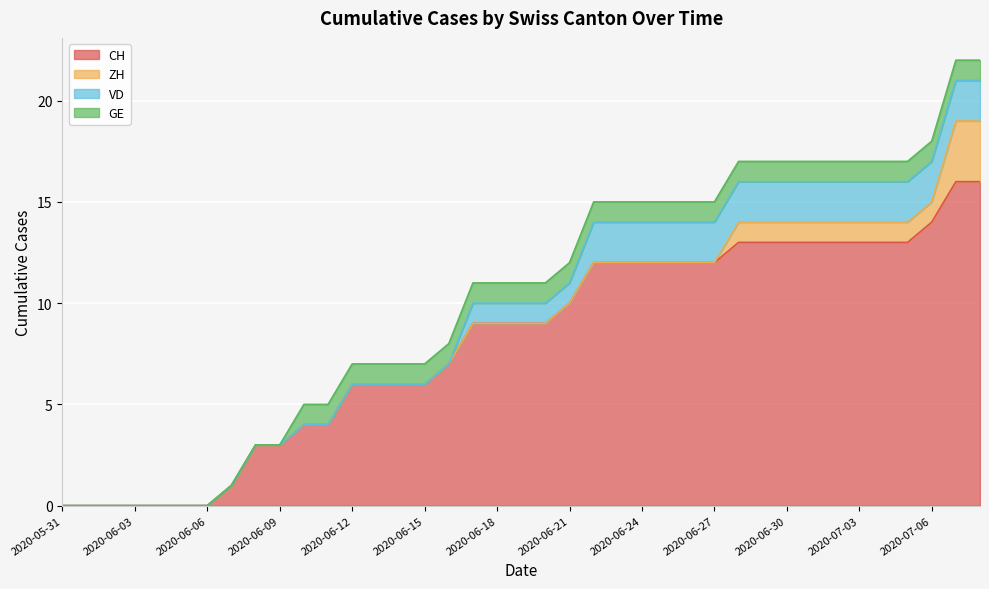

Reading left to right, what are all the values shown in this chart?

CH: 0	0	0	0	0	0	0	1	3	3	4	4	6	6	6	6	7	9	9	9	9	10	12	12	12	12	12	12	13	13	13	13	13	13	13	13	14	16	16
ZH: 0	0	0	0	0	0	0	0	0	0	0	0	0	0	0	0	0	0	0	0	0	0	0	0	0	0	0	0	1	1	1	1	1	1	1	1	1	3	3
VD: 0	0	0	0	0	0	0	0	0	0	0	0	0	0	0	0	0	1	1	1	1	1	2	2	2	2	2	2	2	2	2	2	2	2	2	2	2	2	2
GE: 0	0	0	0	0	0	0	0	0	0	1	1	1	1	1	1	1	1	1	1	1	1	1	1	1	1	1	1	1	1	1	1	1	1	1	1	1	1	1